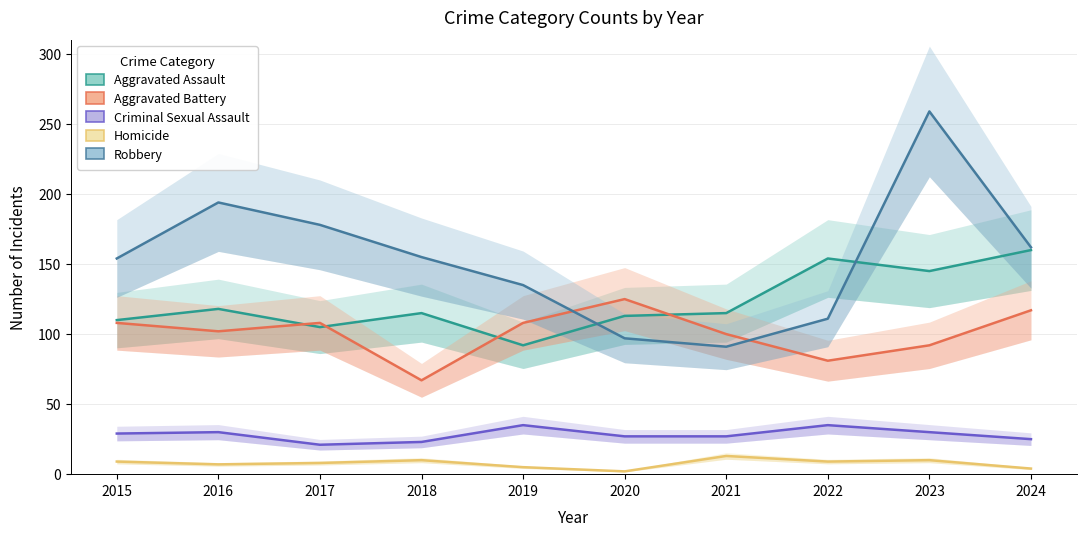

How many values in the Homicide series are below 9?

5